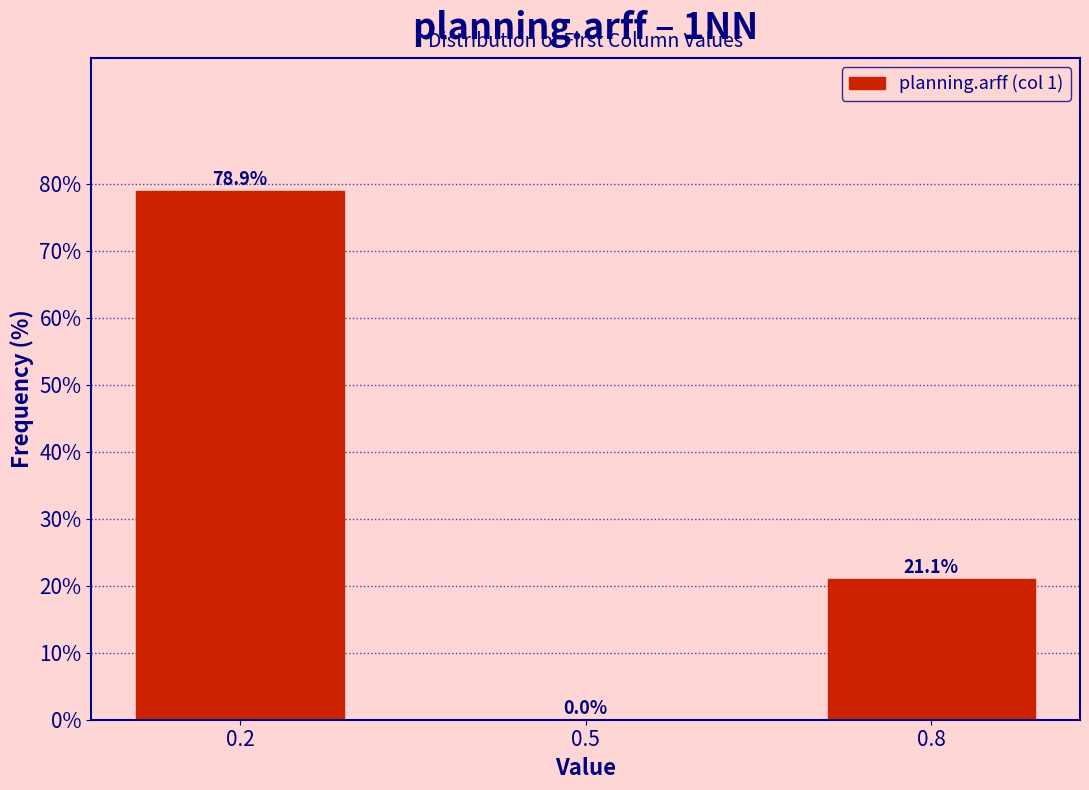

Reading right to left, list all the values displayed in this chart.

0.8=21.1	0.5=0.0	0.2=78.9